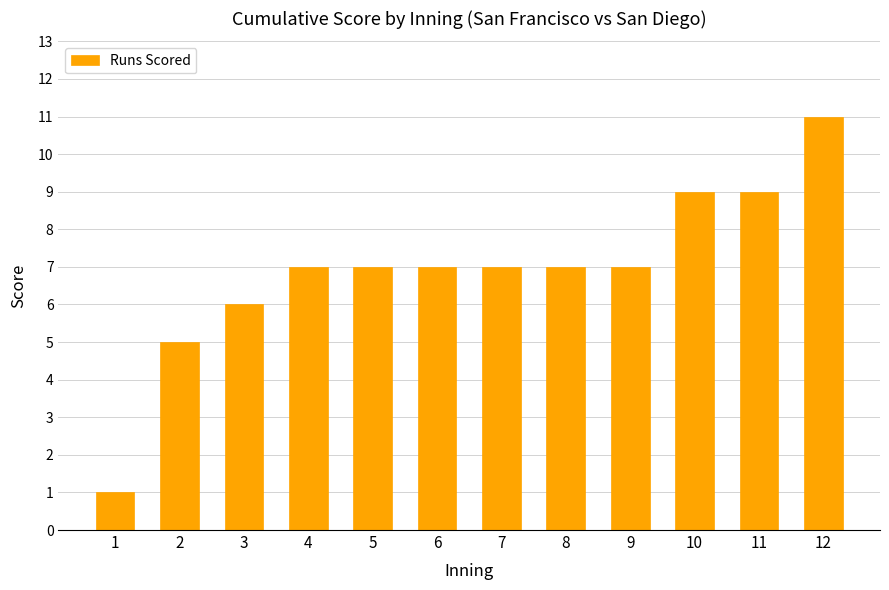

The chart shows a value of 2 at 2. True or false?

False